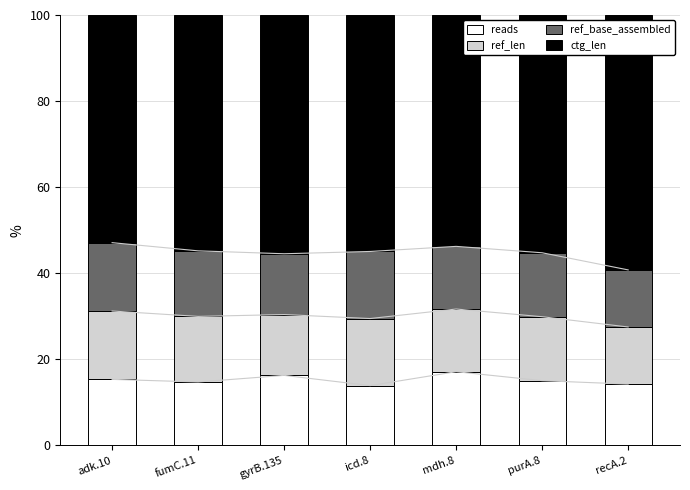

How many bars are there in total?

28